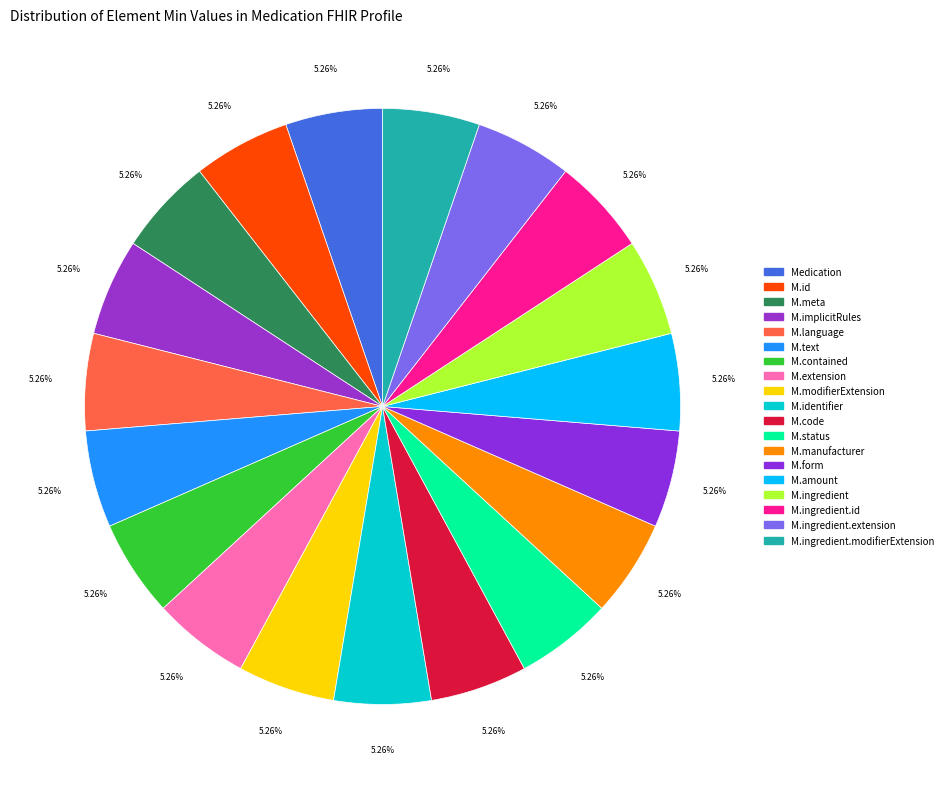

Which category has the smallest portion of the pie?

Medication